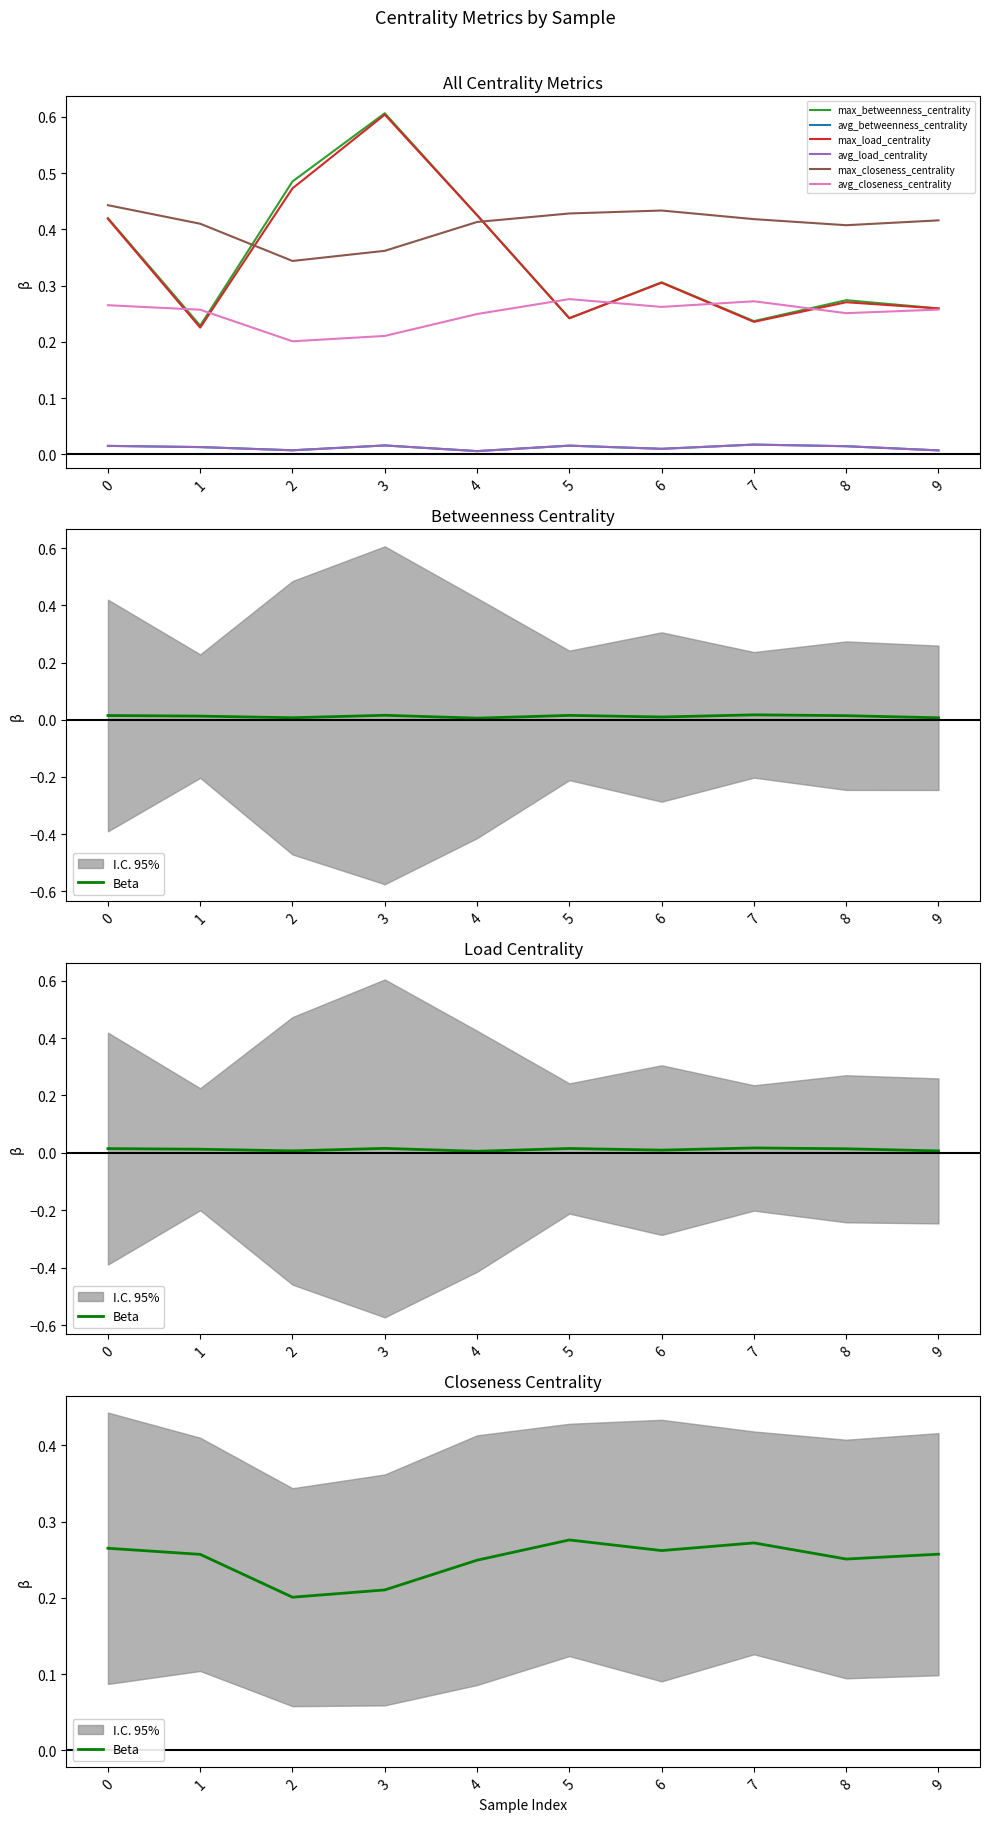

Read the max_load_centrality value at 2.

0.5